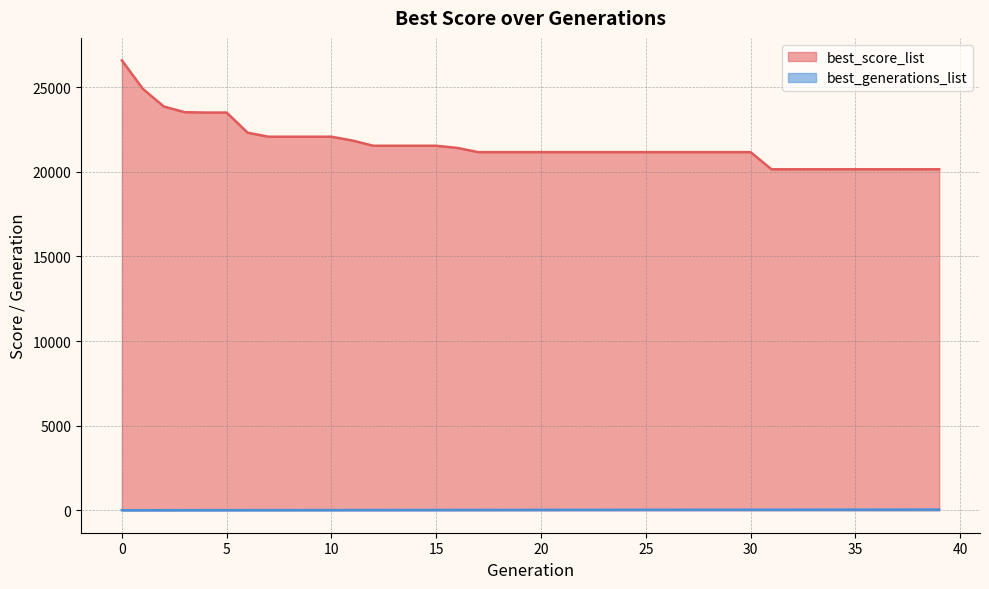

Is it true that best_generations_list equals 60 at 34?

False